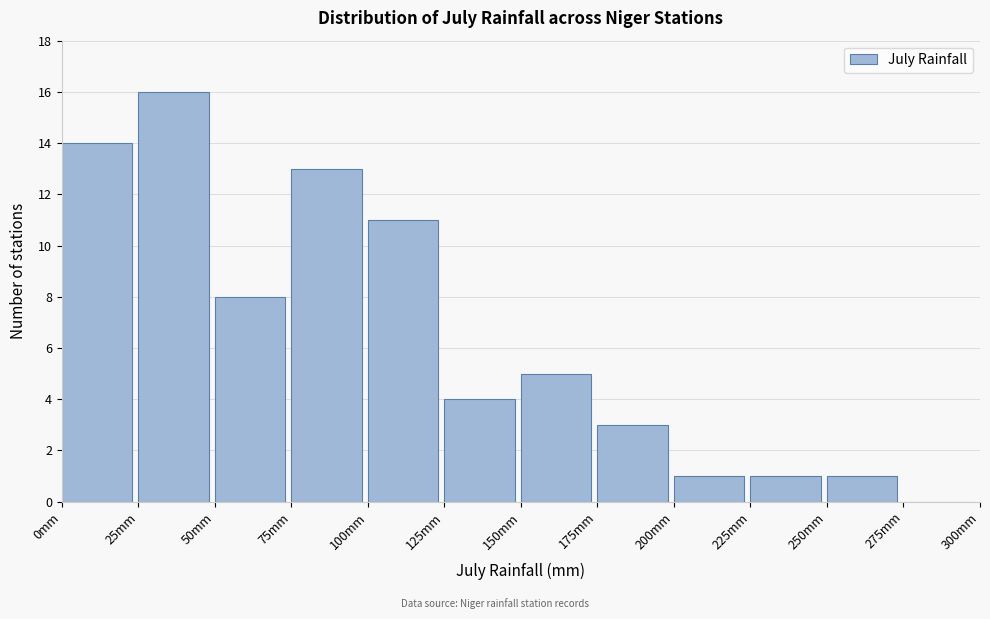

Reading left to right, transcribe this chart: for each bar, give the range it covers on the x-axis and its height. The values are not printed on the chart, so give them approximately, as read against the axis.

0 to 25: 14
25 to 50: 16
50 to 75: 8
75 to 100: 13
100 to 125: 11
125 to 150: 4
150 to 175: 5
175 to 200: 3
200 to 225: 1
225 to 250: 1
250 to 275: 1
275 to 300: 0